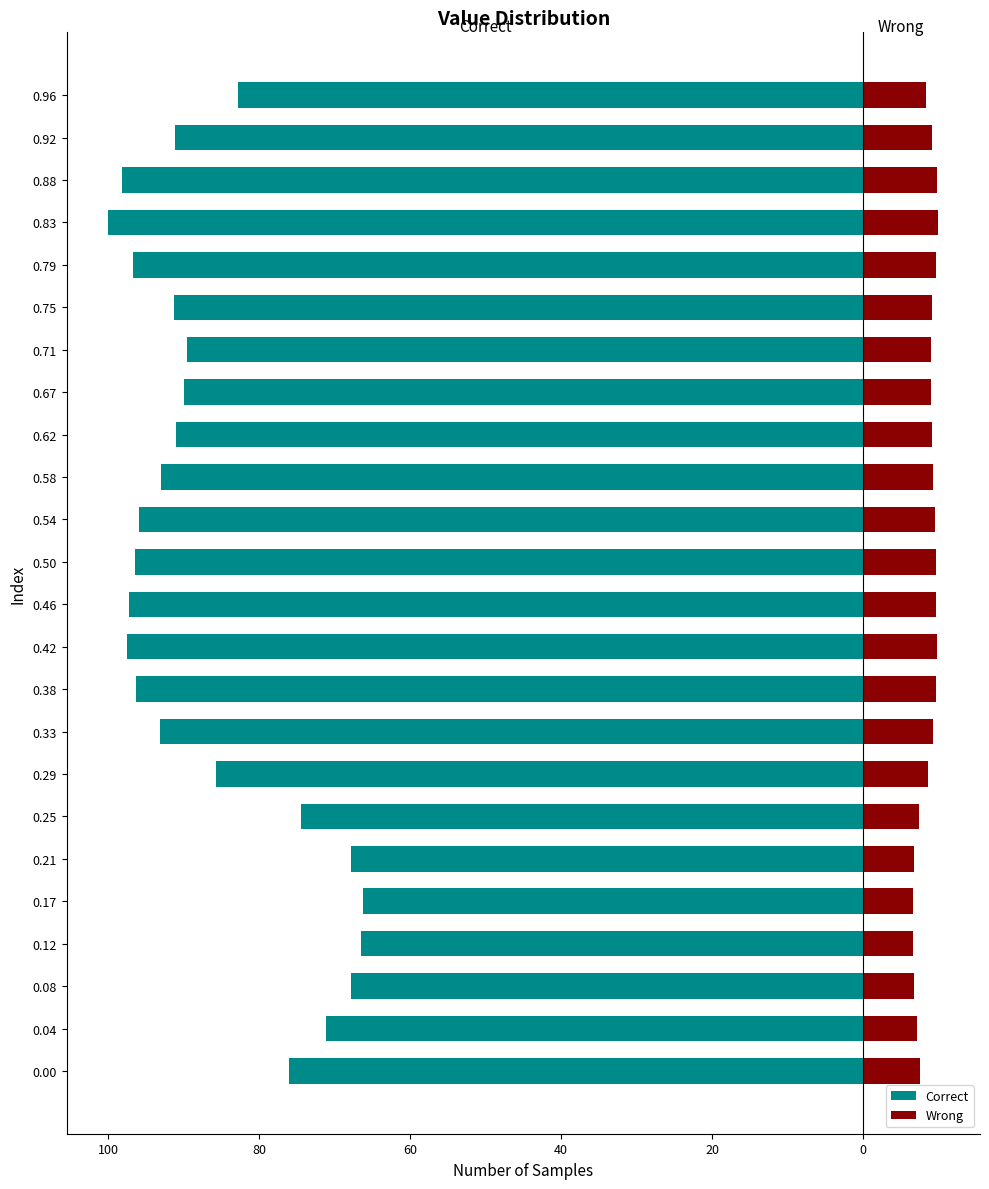

How many categories are shown in the chart?

24